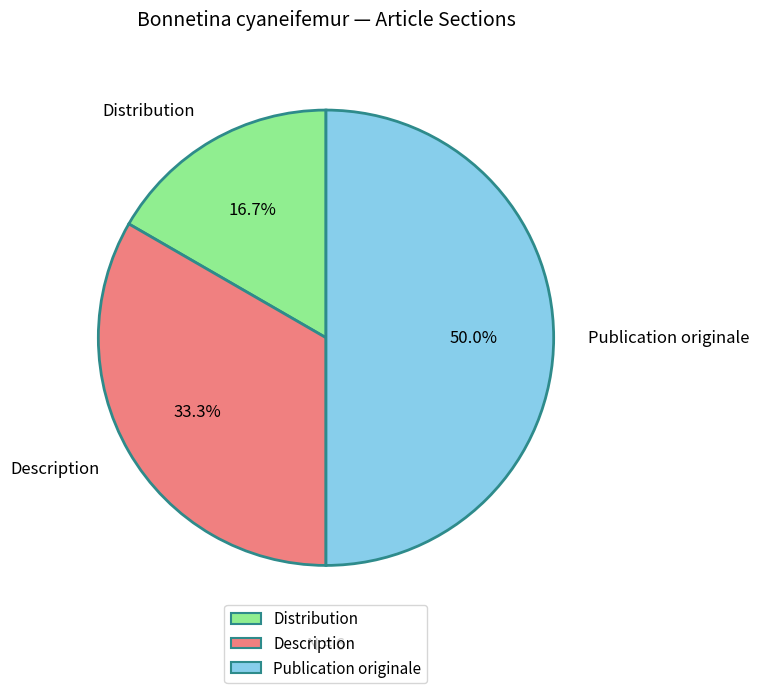

How much of the chart is everything except Publication originale?

50.0%